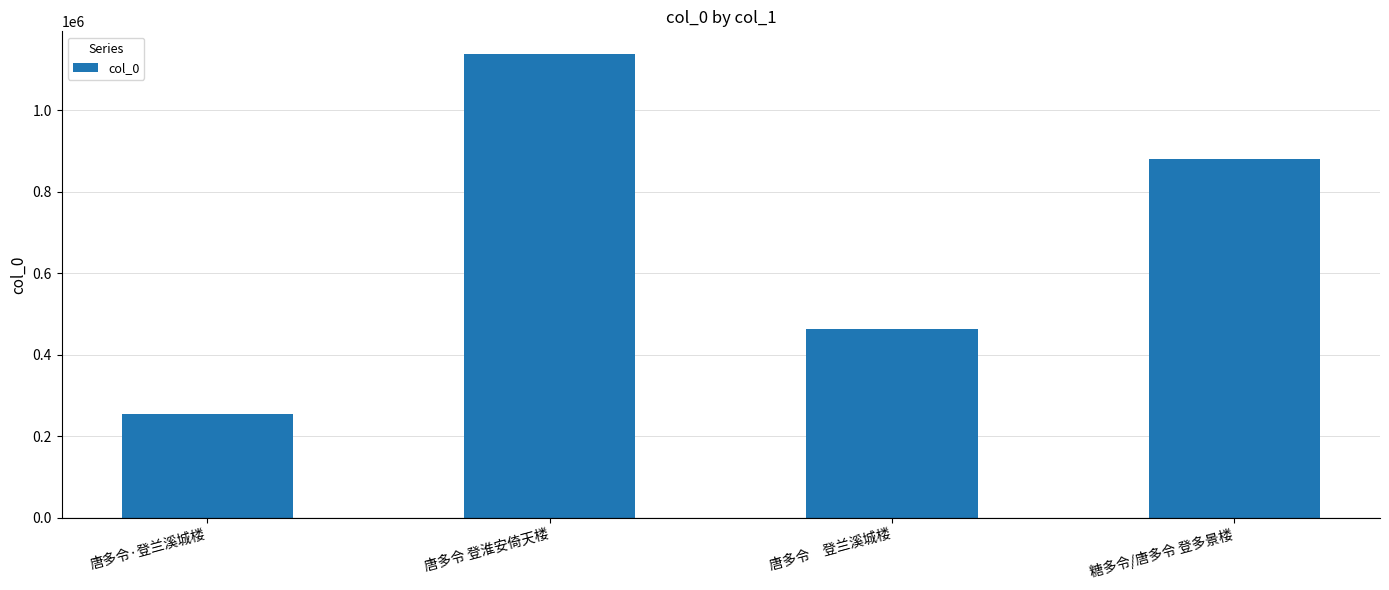

Rank the categories by value from lowest to highest.

唐多令·登兰溪城楼, 唐多令　登兰溪城楼, 糖多令/唐多令 登多景楼, 唐多令 登淮安倚天楼